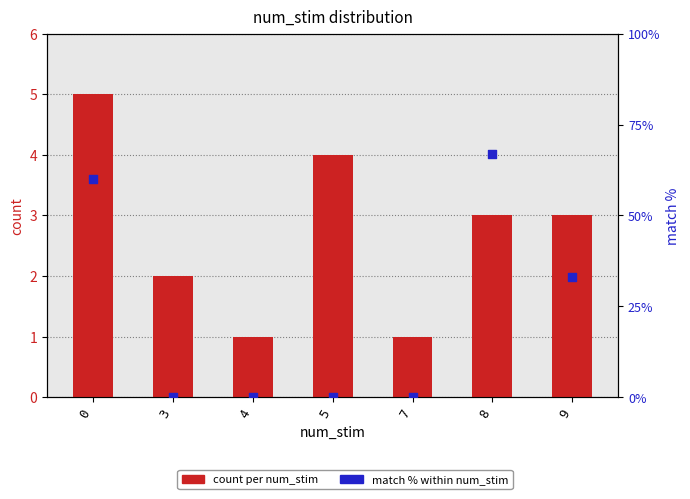

Is the value of match % within num_stim at 5 greater than the value of count per num_stim at 9?

No